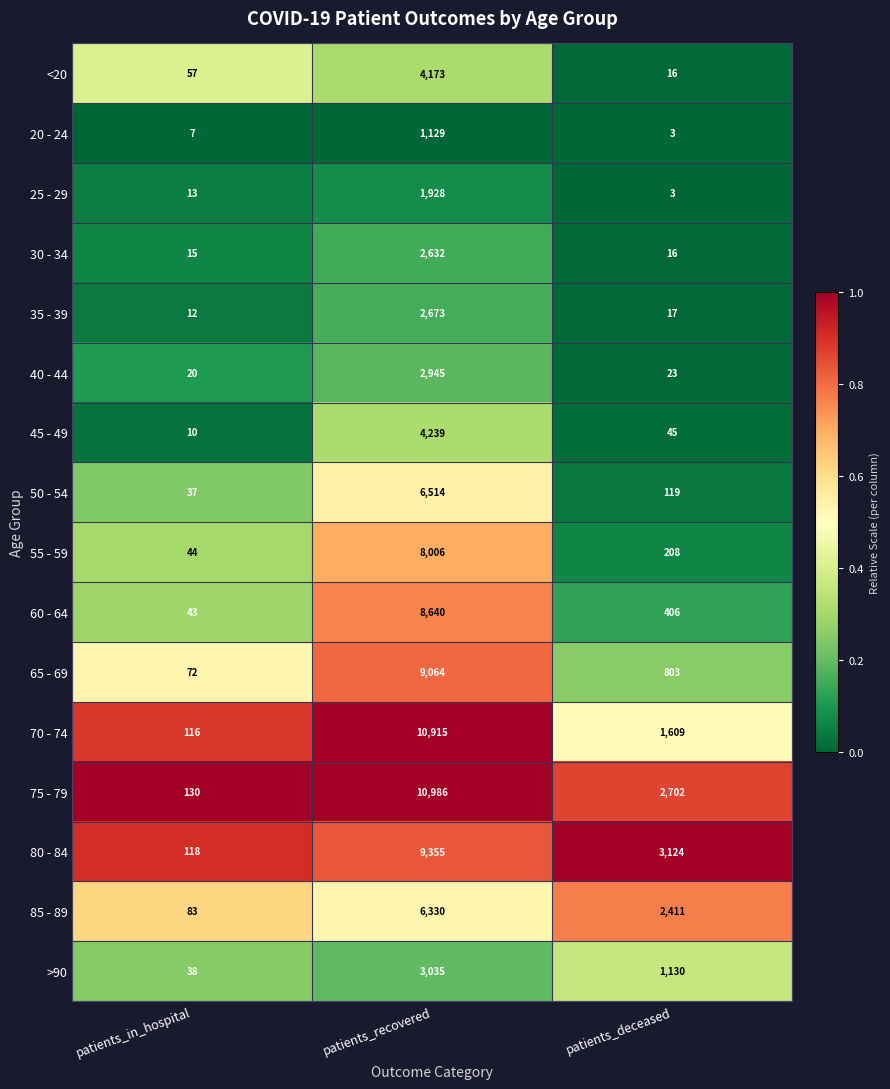

Which label corresponds to the smallest value in the chart?

patients_deceased